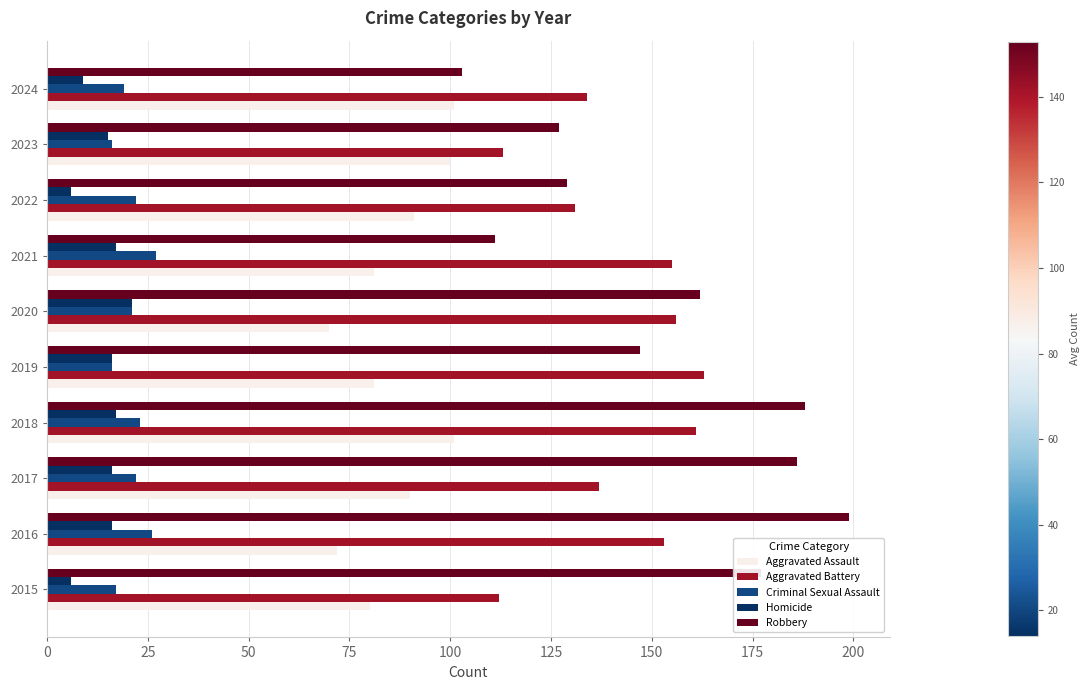

What is the greatest value displayed?

199